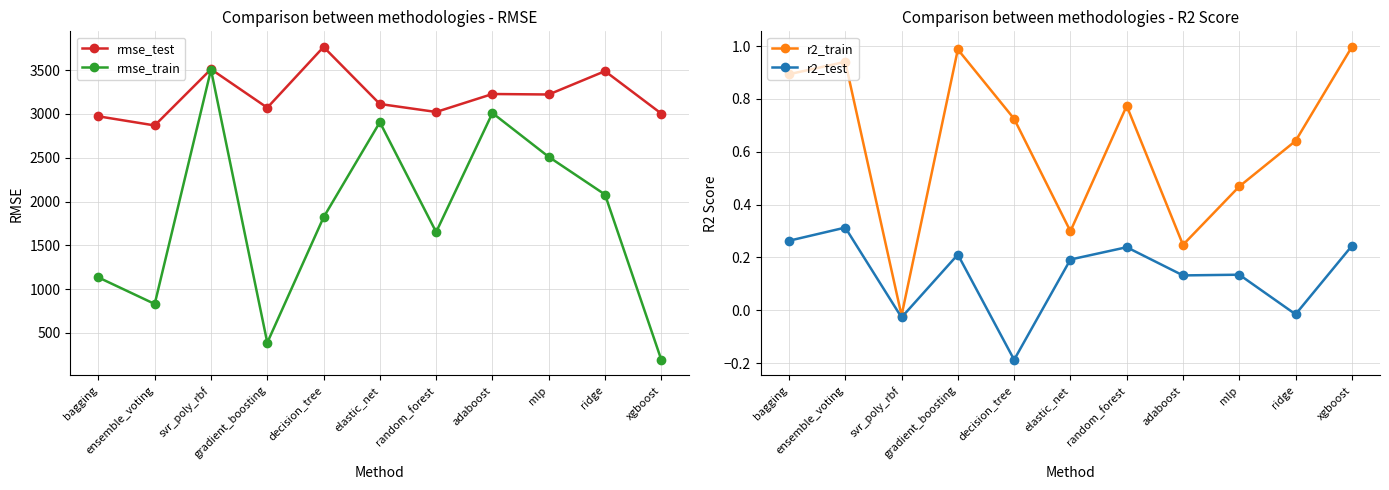

How many lines are shown in the chart?

4